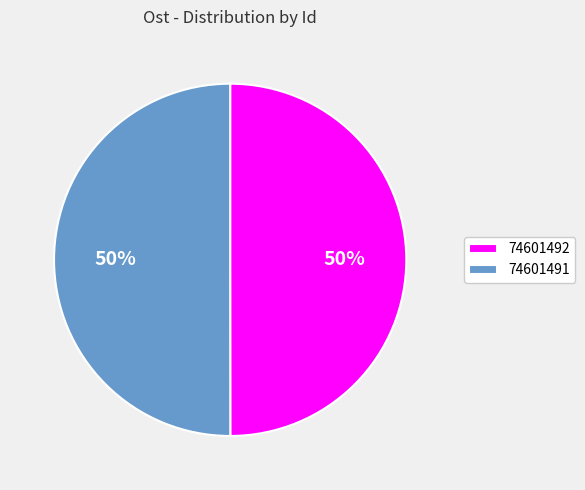

What percentage is the 74601491 slice, to the nearest percent?

50%